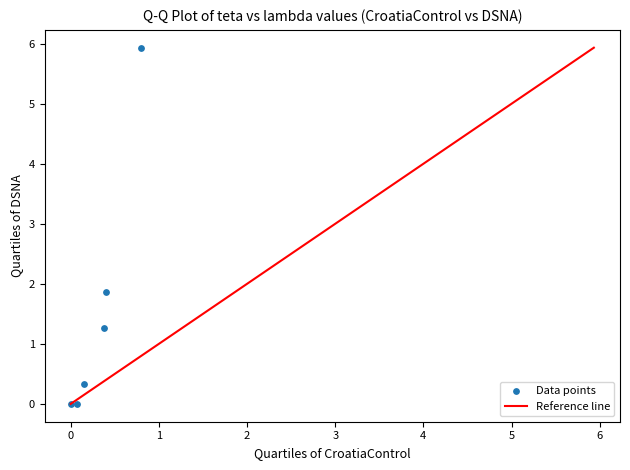

What is the range of Y values (max minus min)?

5.9